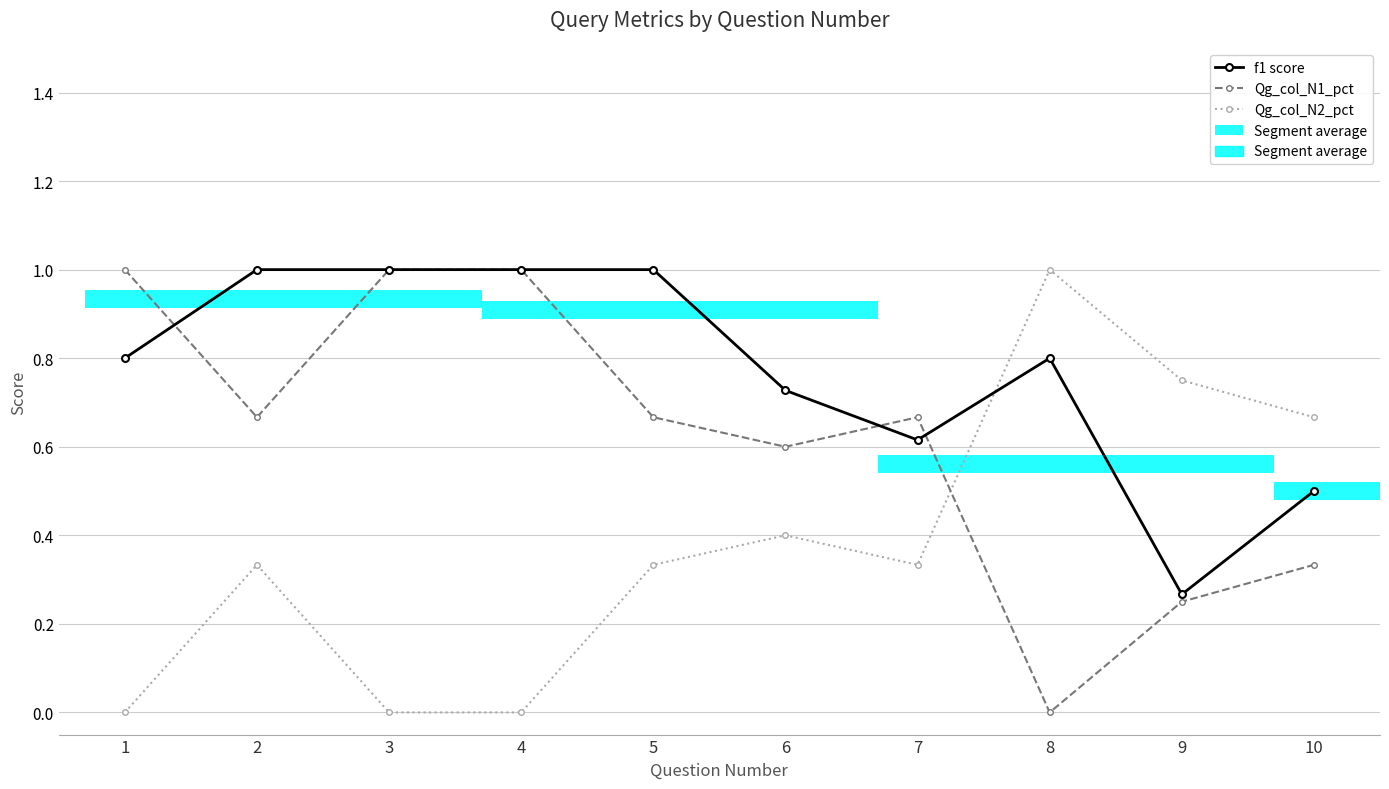

Between 1 and 7, which series saw the biggest shift?

Qg_col_N1_pct